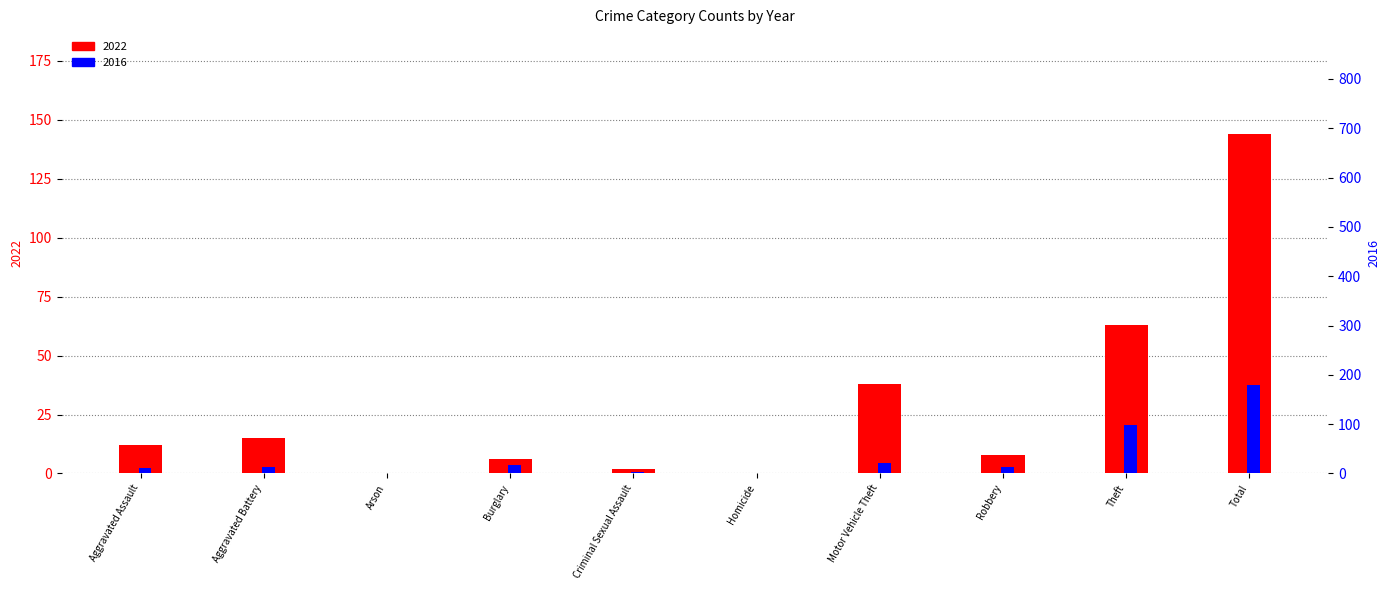

What is the spread (max minus min) of values at Aggravated Assault?

1